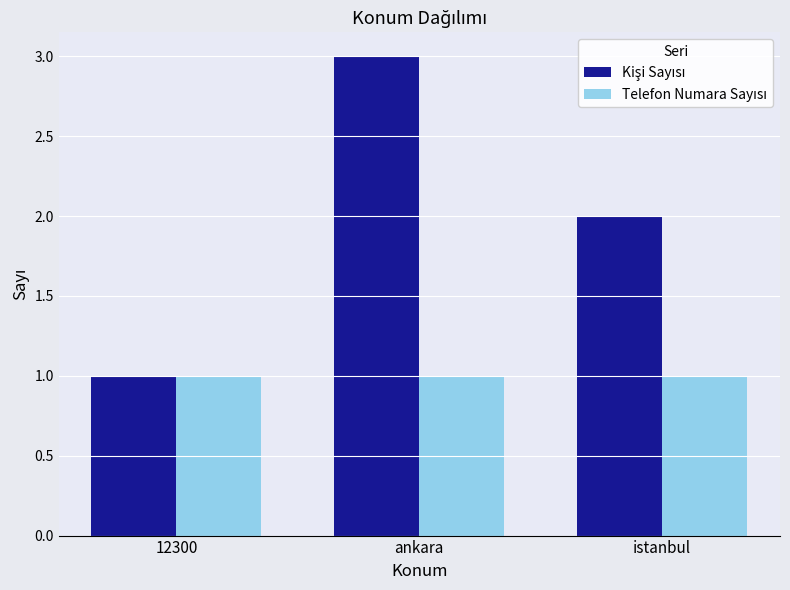

What is the greatest value displayed?

3